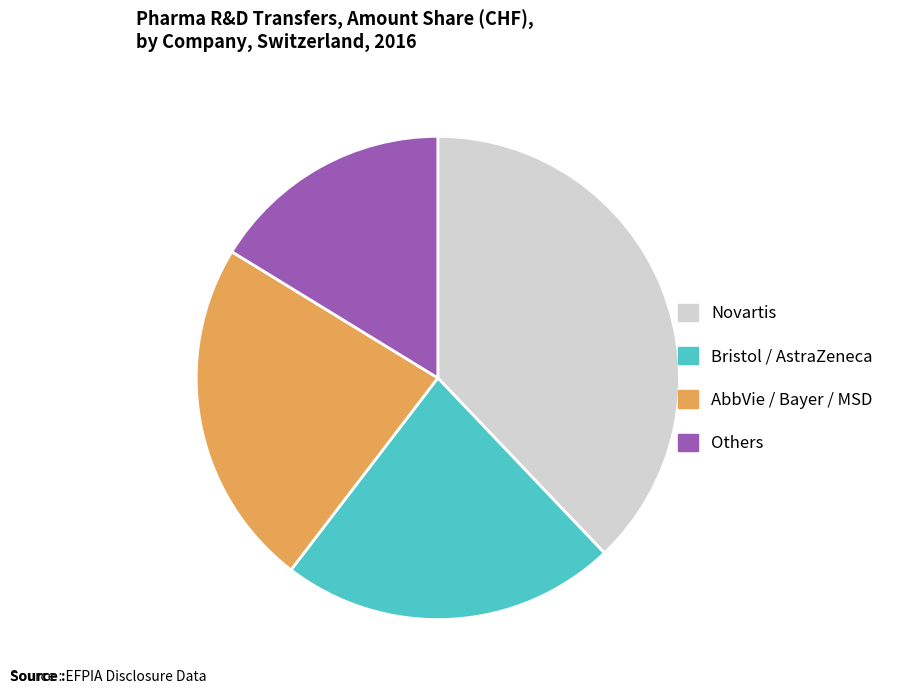

How many segments does this pie chart have?

4